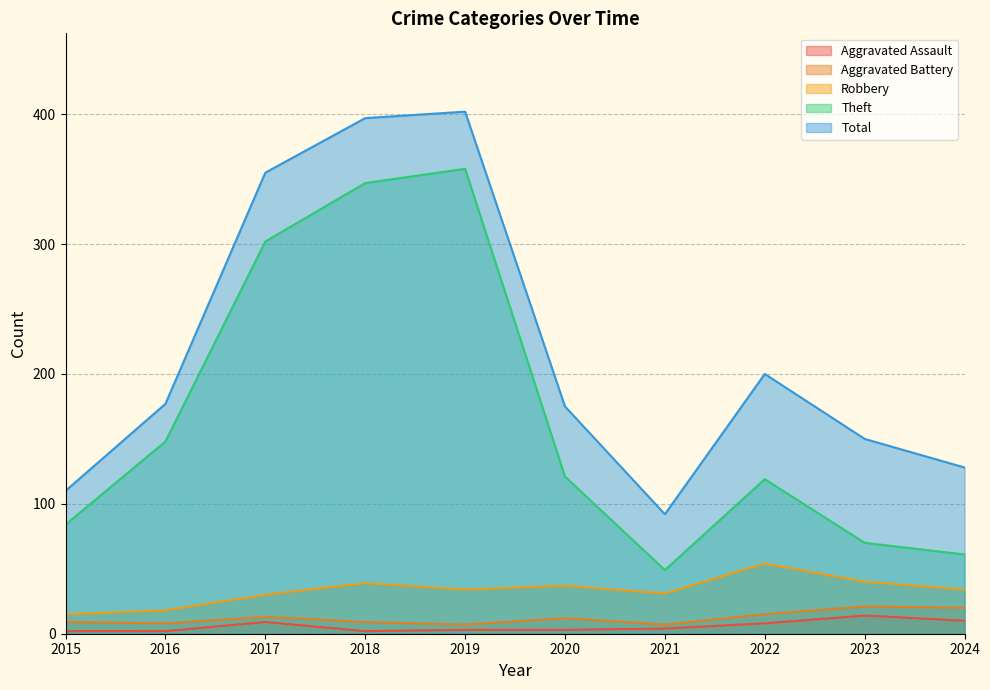

What is the difference between the highest and lowest values at 2021?

88